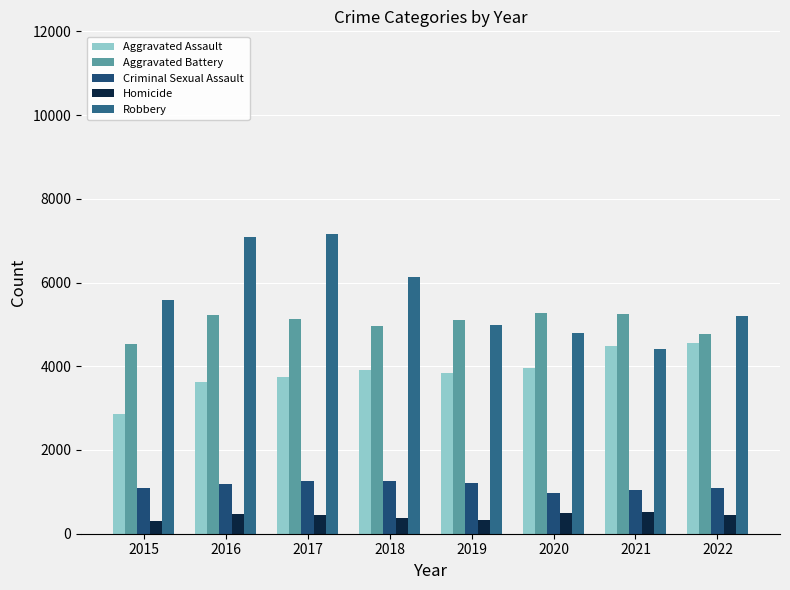

At which label does Robbery reach its peak?

2017